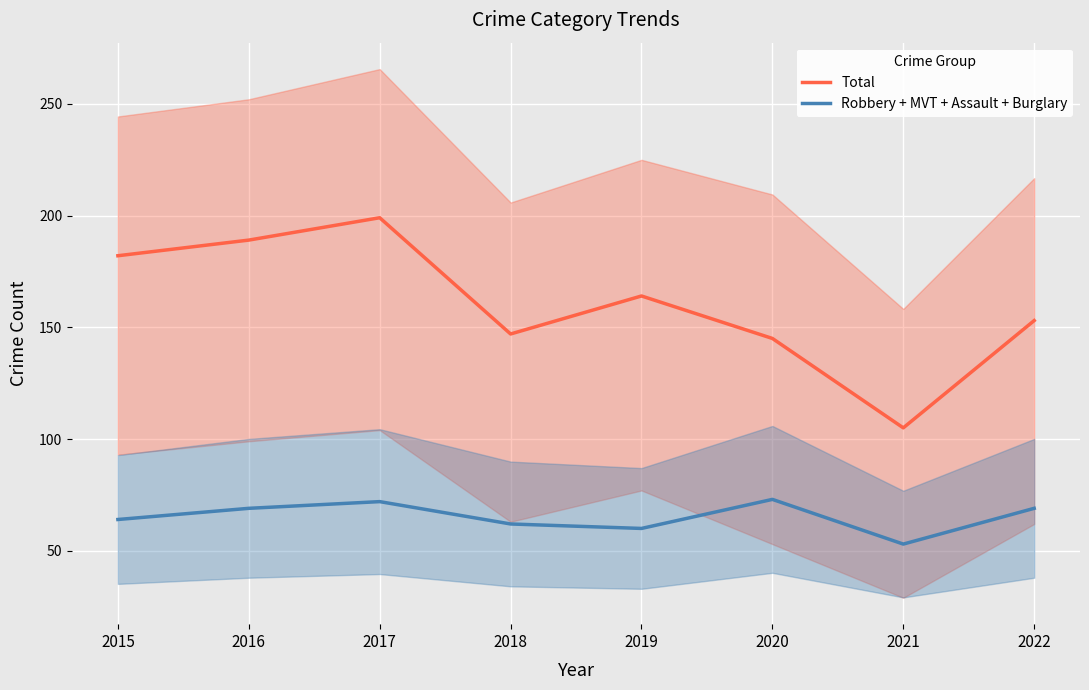

Rank the series at 2017 from highest to lowest value.

Total, Robbery + MVT + Assault + Burglary